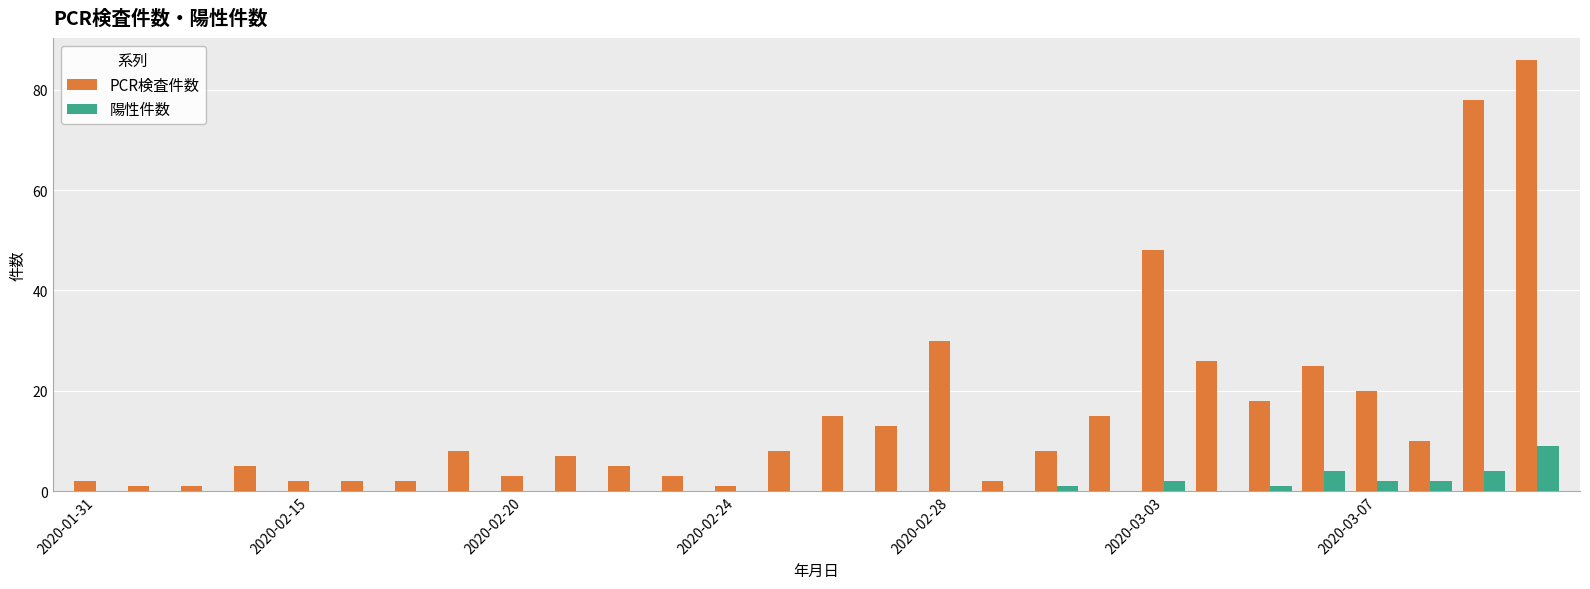

How many categories are shown in the chart?

28